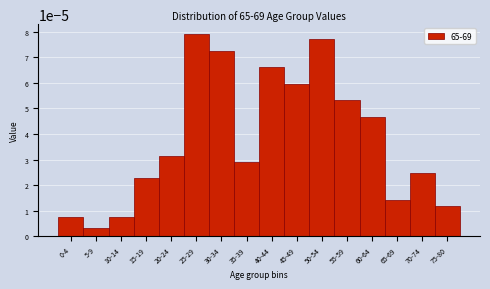

At which category does the chart reach its minimum across all series?

5-9